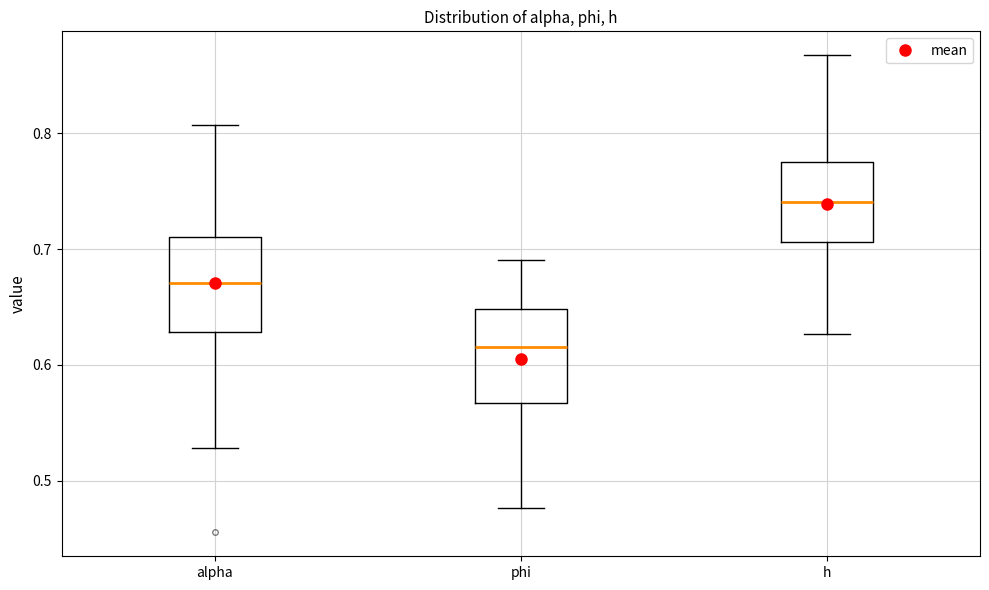

Reading left to right, read every box against the y-axis: the position of its median line, the range the box covers, and the ends of its whiskers. The values are not printed on the chart, so give them approximately, as read against the axis.

alpha: median 0.67, box 0.63 to 0.71, whiskers 0.53 to 0.81
phi: median 0.62, box 0.57 to 0.65, whiskers 0.48 to 0.69
h: median 0.74, box 0.71 to 0.77, whiskers 0.63 to 0.87